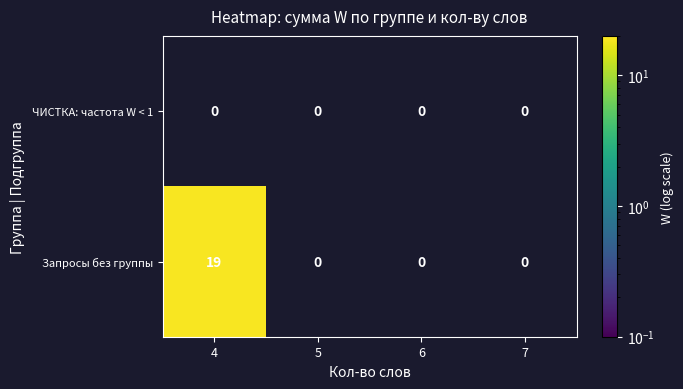

Is it true that Запросы без группы equals -12 at 7?

False